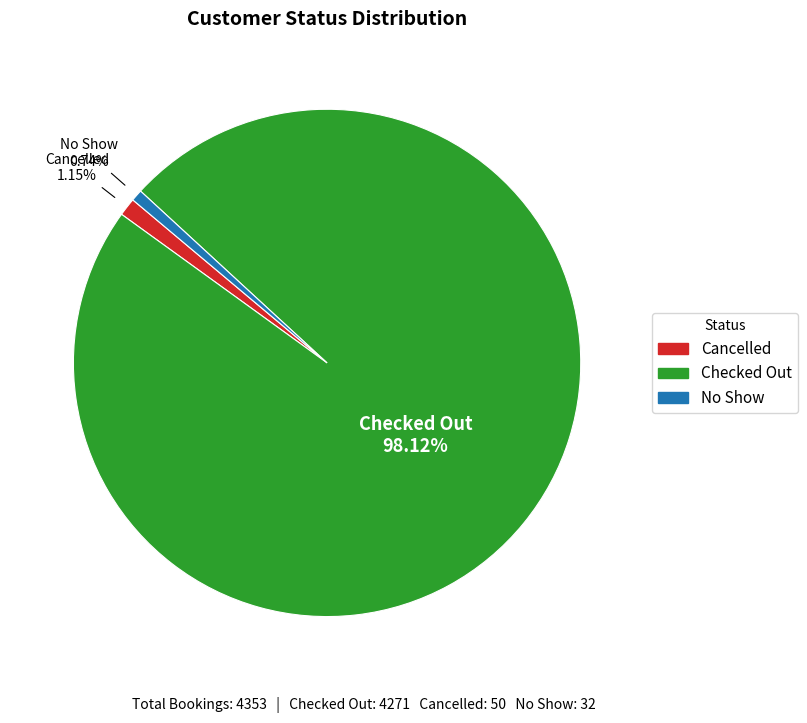

Which slice is the largest?

Checked Out